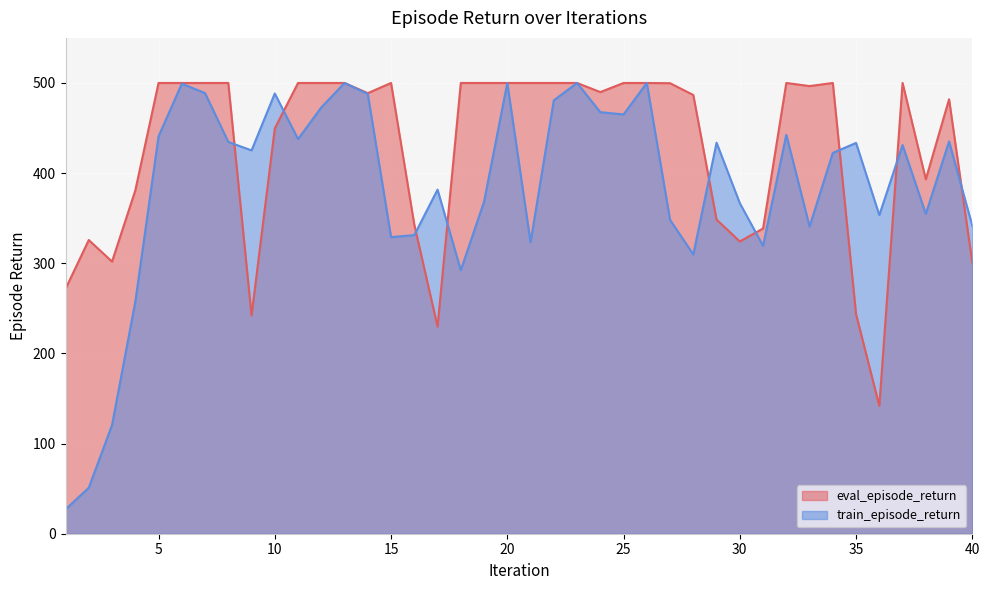

List the labels in order of eval_episode_return value, smallest first.

36, 17, 9, 35, 1, 40, 3, 30, 2, 31, 16, 29, 4, 38, 10, 39, 28, 14, 24, 33, 27, 5, 6, 7, 8, 11, 12, 13, 15, 18, 19, 20, 21, 22, 23, 25, 26, 32, 34, 37